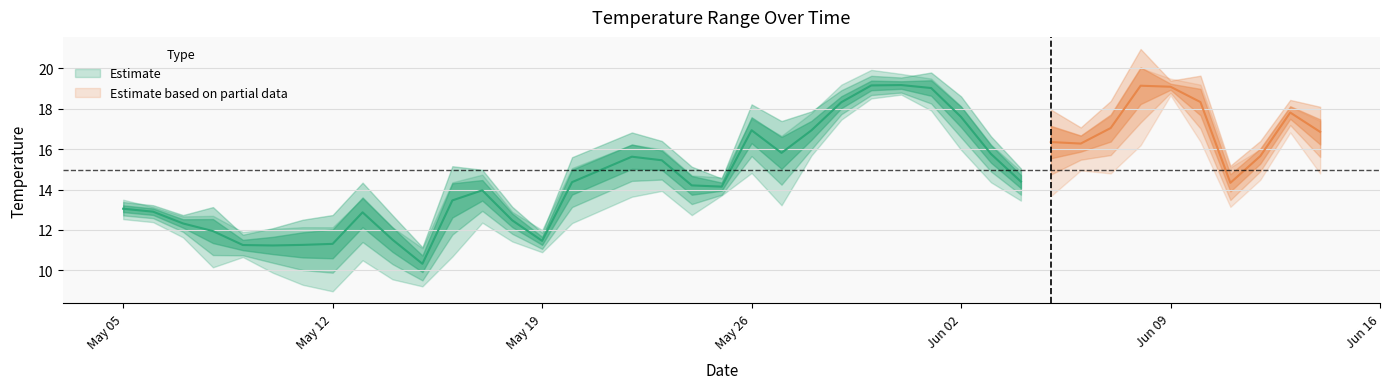

Does the chart have visible grid lines?

Yes